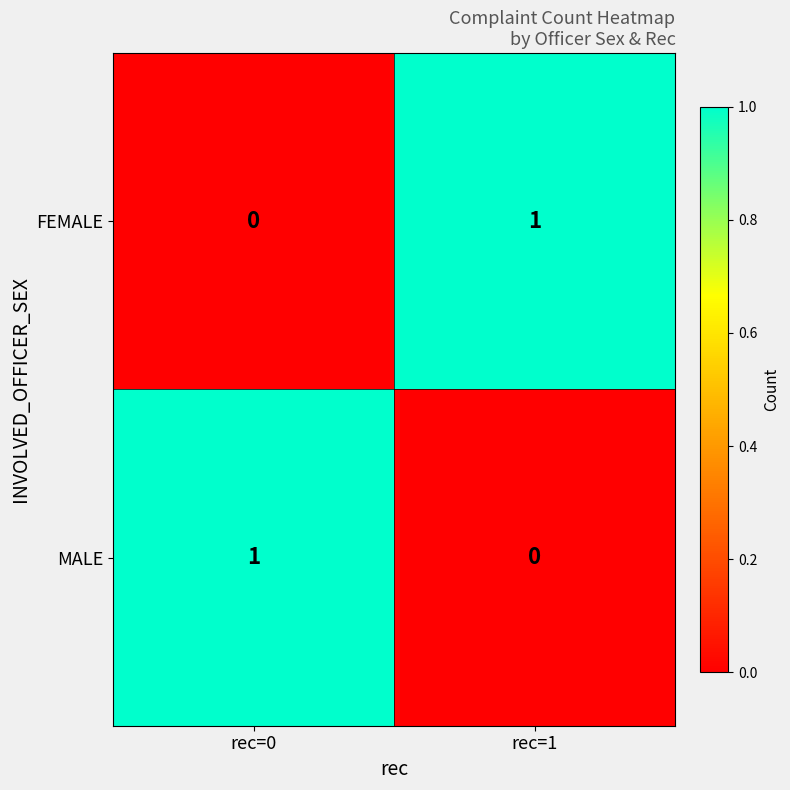

Reading left to right, list all the values displayed in this chart.

FEMALE: rec=0=0	rec=1=1
MALE: rec=0=1	rec=1=0